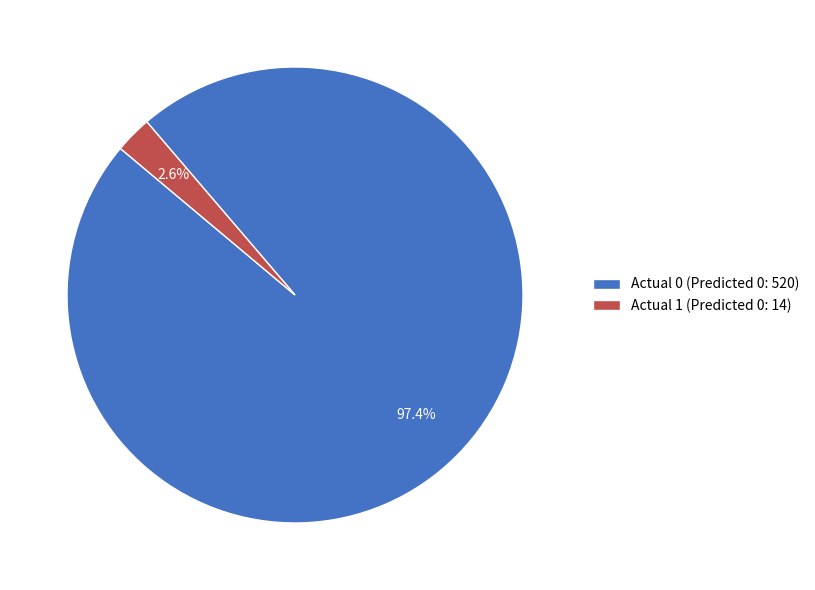

True or false: Actual 0 accounts for 92% of the total.

False